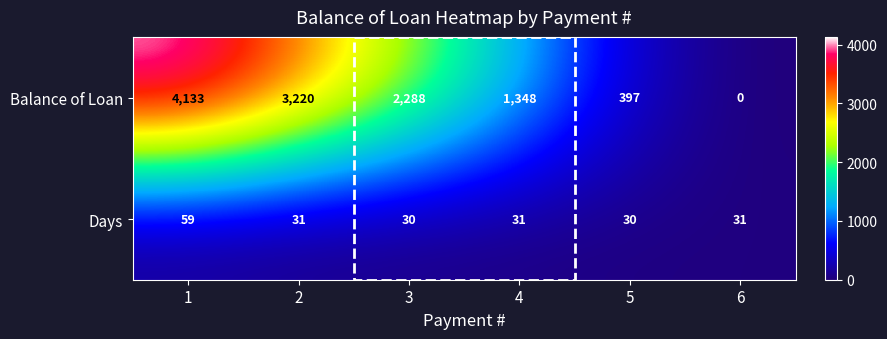

What is the approximate value of Balance of Loan at 3?

2288